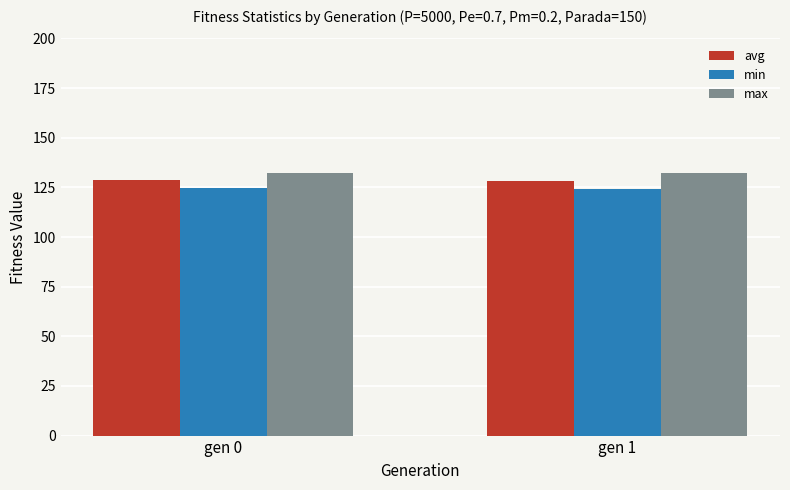

What is the average value of the max series?

132.4